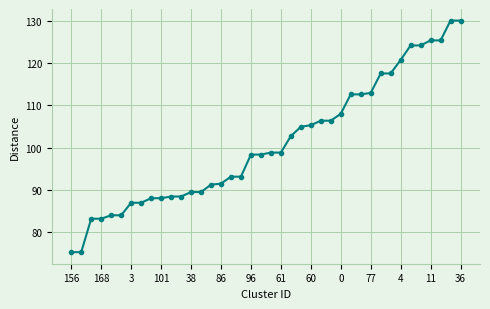

What is the difference between the maximum and minimum values?

54.8